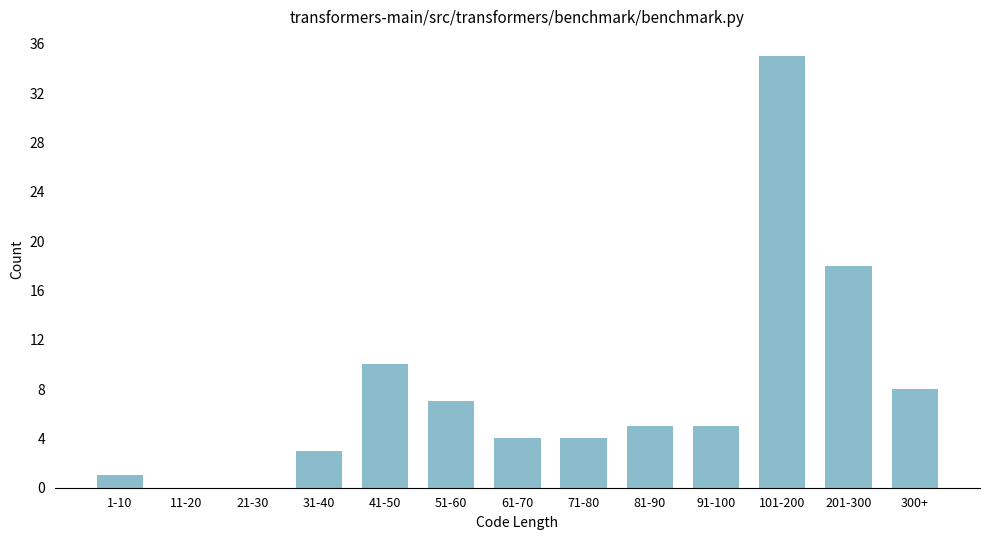

Reading left to right, what are all the values shown in this chart?

1-10=1	11-20=0	21-30=0	31-40=3	41-50=10	51-60=7	61-70=4	71-80=4	81-90=5	91-100=5	101-200=35	201-300=18	300+=8